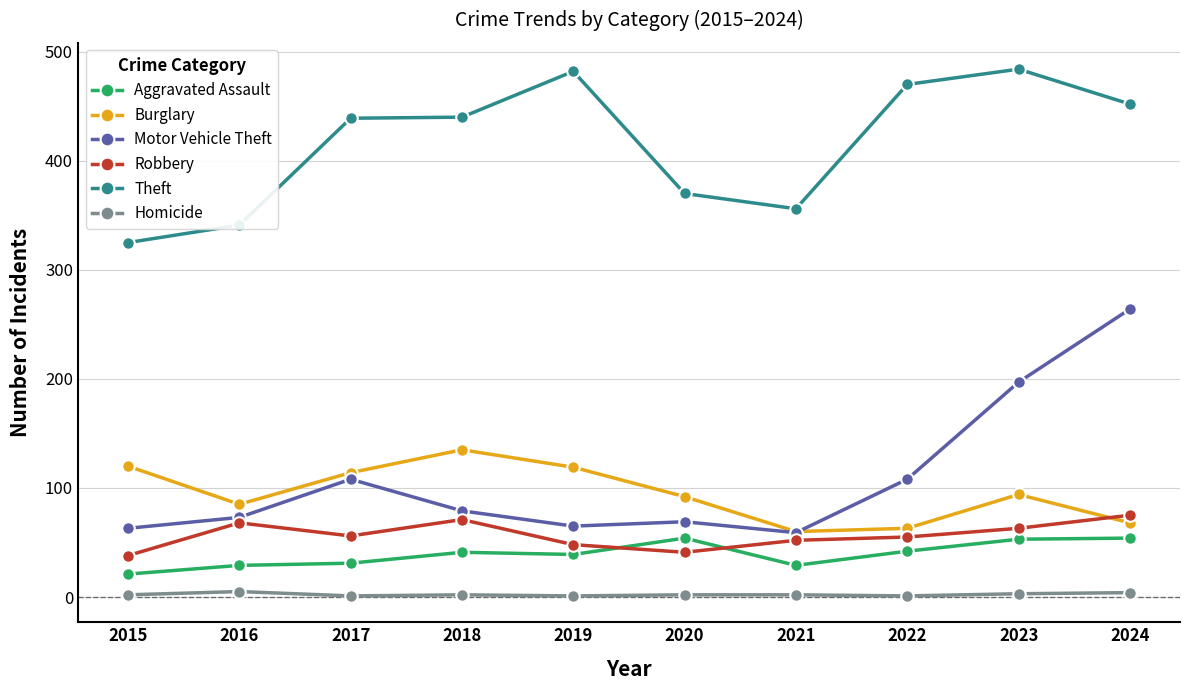

True or false: Burglary has more than 0 points higher than both neighbors.

True